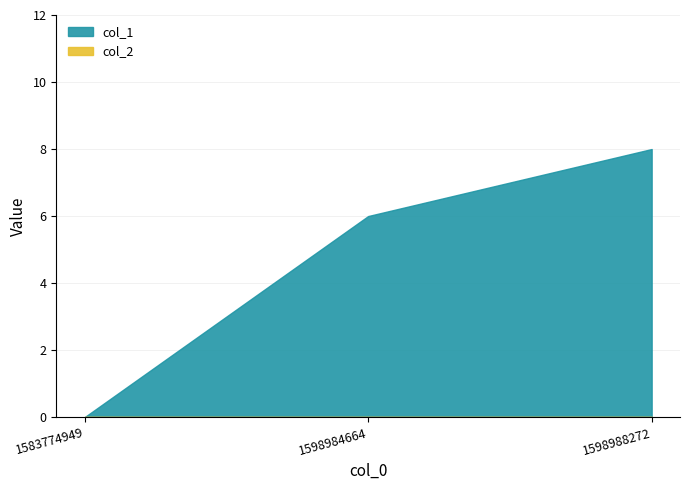

Reading left to right, what are all the values shown in this chart?

col_1: 0	6	8
col_2: 0	0	0